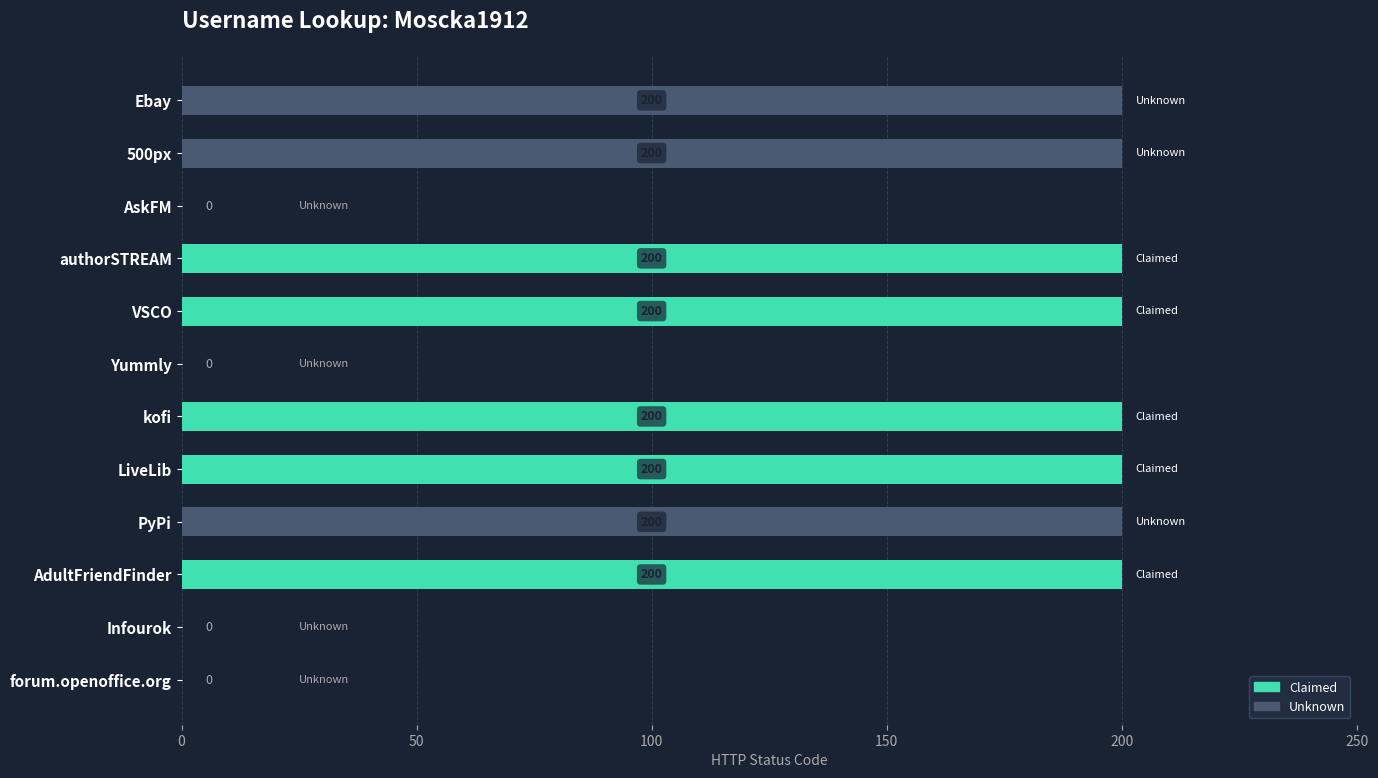

Which has a higher value, kofi or AskFM?

kofi